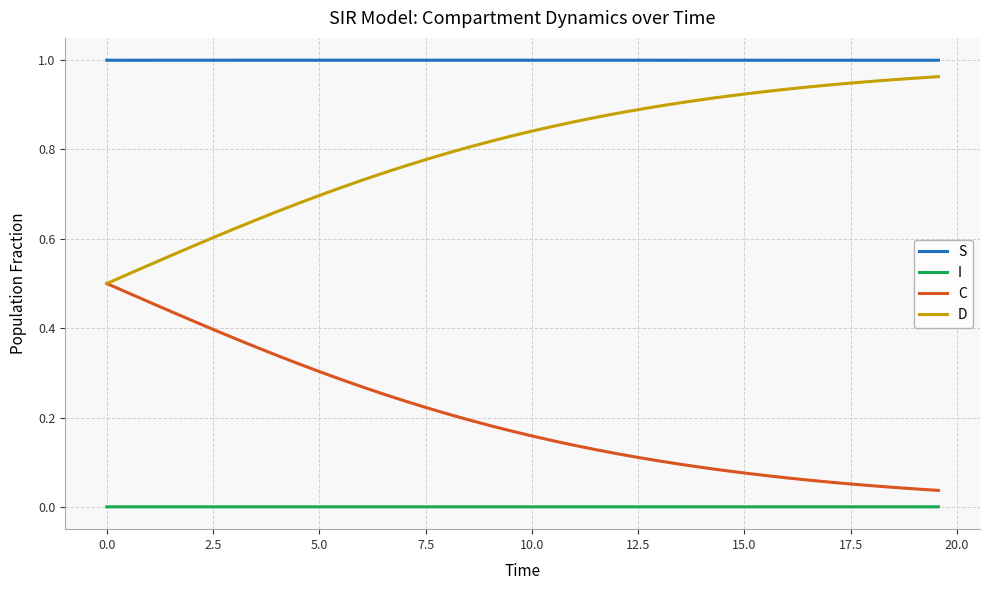

True or false: D and S intersect in this chart.

False